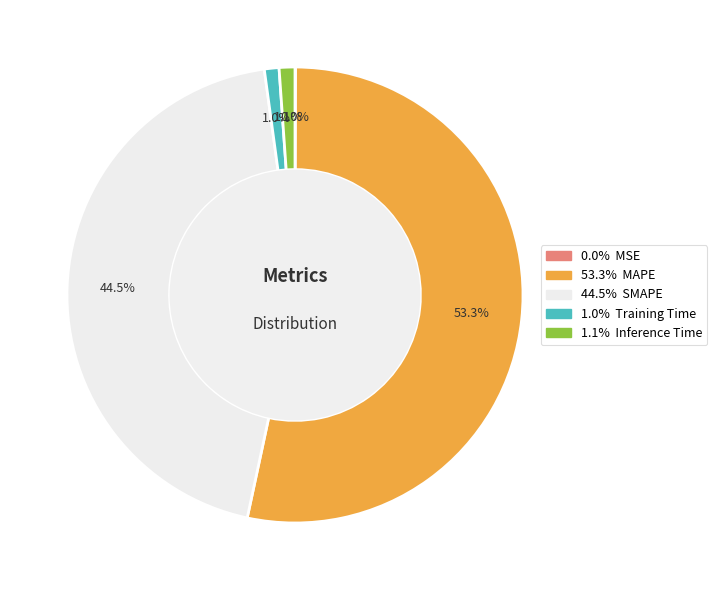

To the nearest percent, what is the average slice percentage?

20%